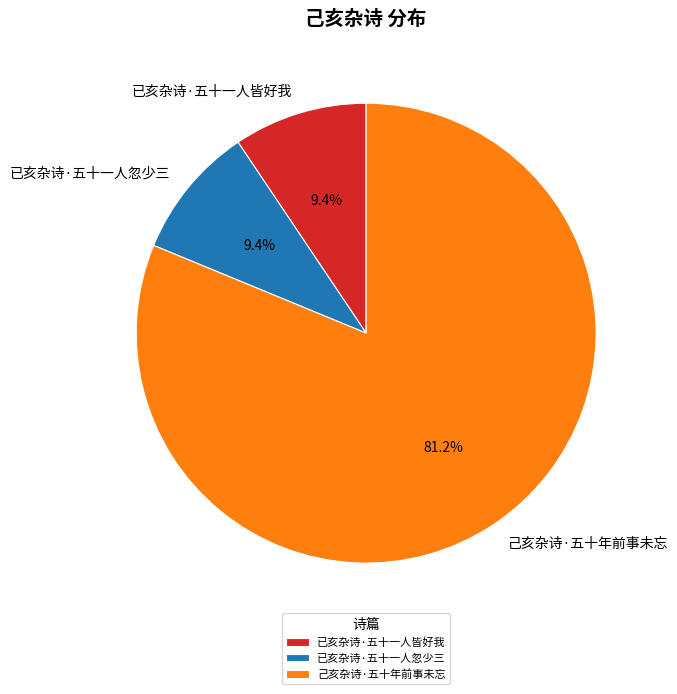

Combined, do 已亥杂诗·五十一人皆好我 and 已亥杂诗·五十一人忽少三 account for over 50%?

No